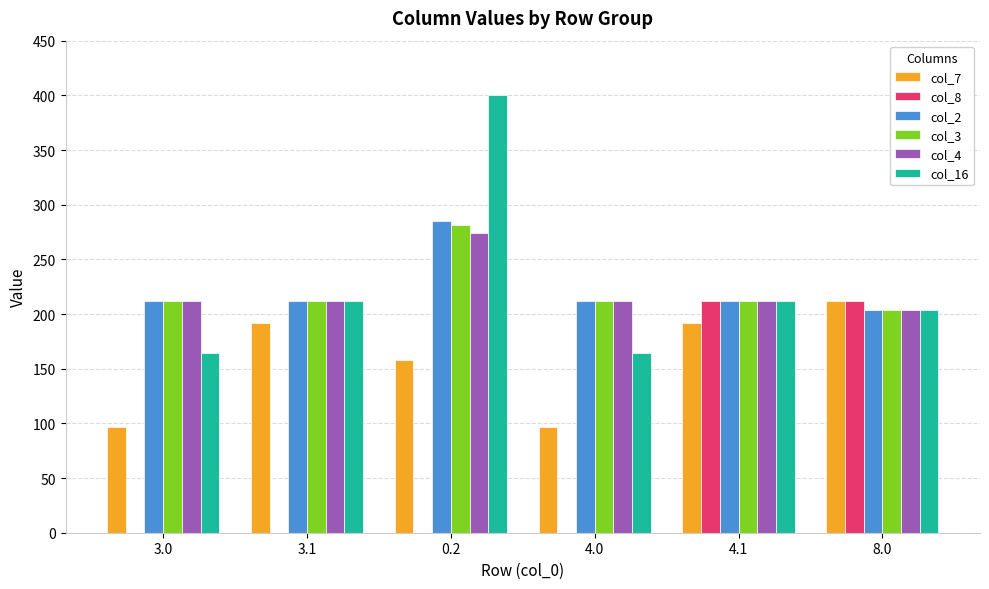

How many categories are shown in the chart?

6